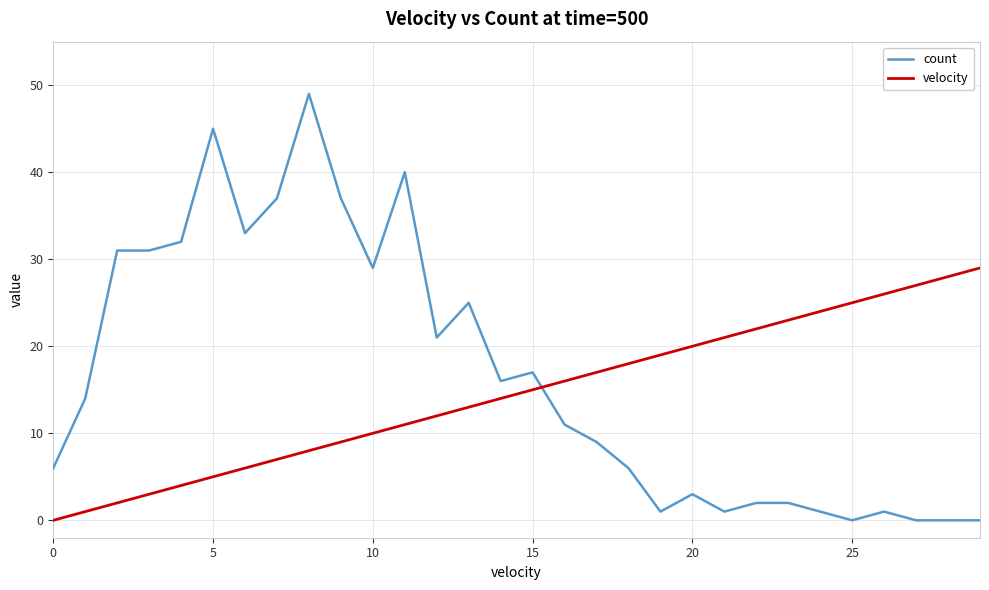

Rank the series by their maximum value, from highest to lowest.

count, velocity